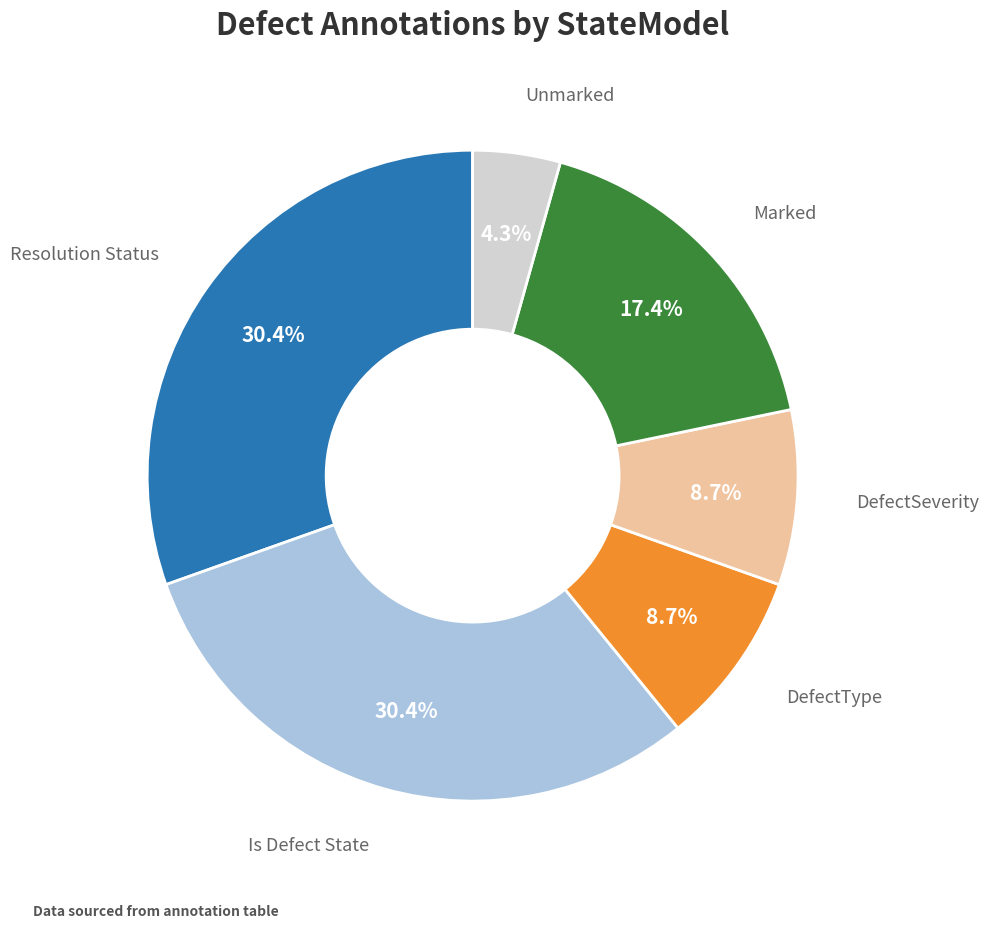

How many segments does this pie chart have?

6